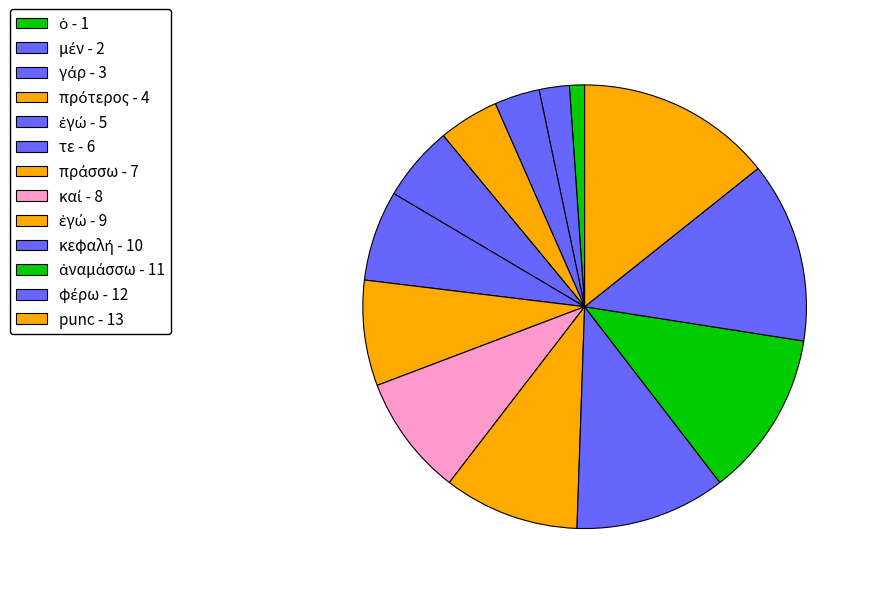

How many slices are in this pie chart?

13